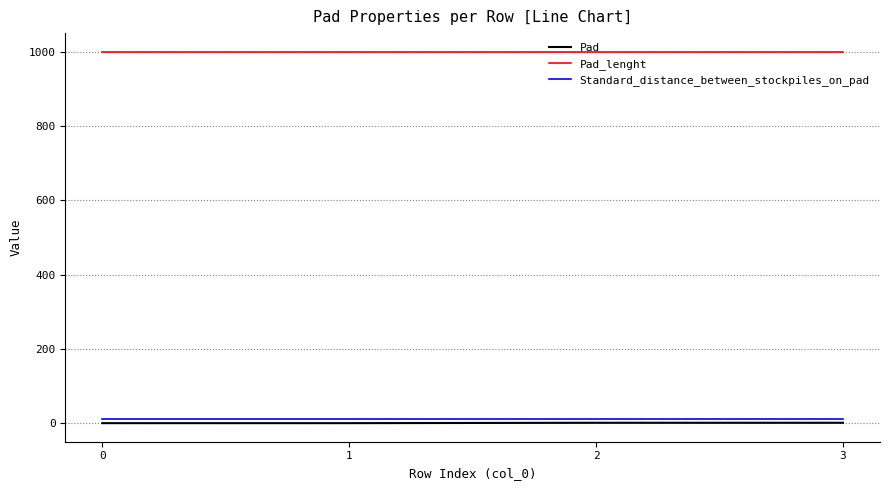

Is it true that Pad_lenght equals 1000 at 0?

True